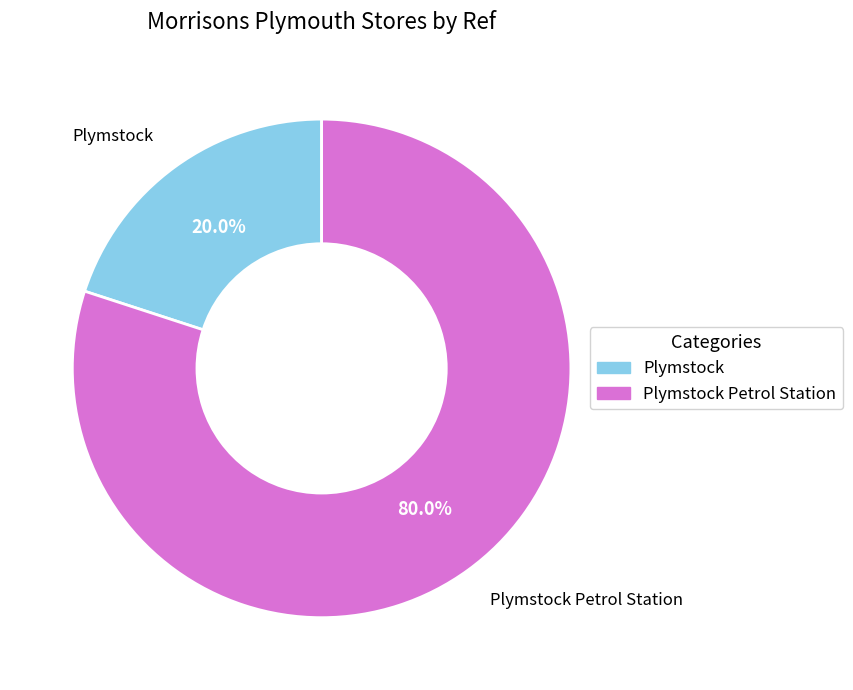

Which category has the smallest portion of the pie?

Plymstock